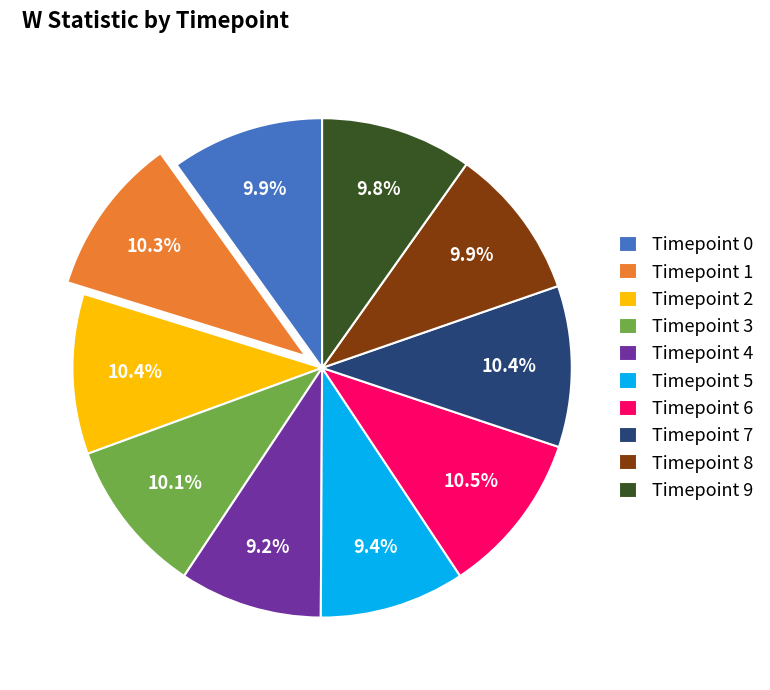

Is there a majority slice in this chart?

No